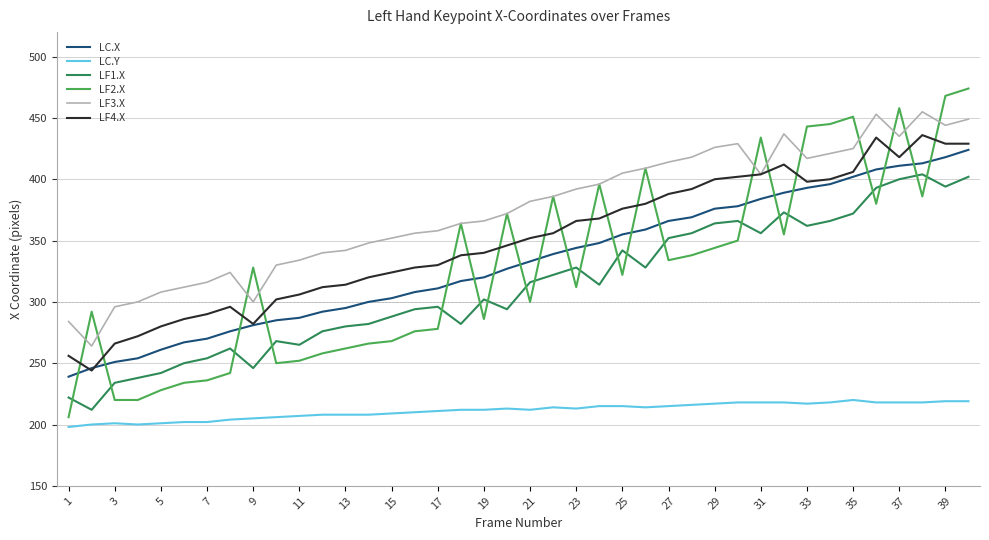

Which series has the largest range (max minus min)?

LF2.X